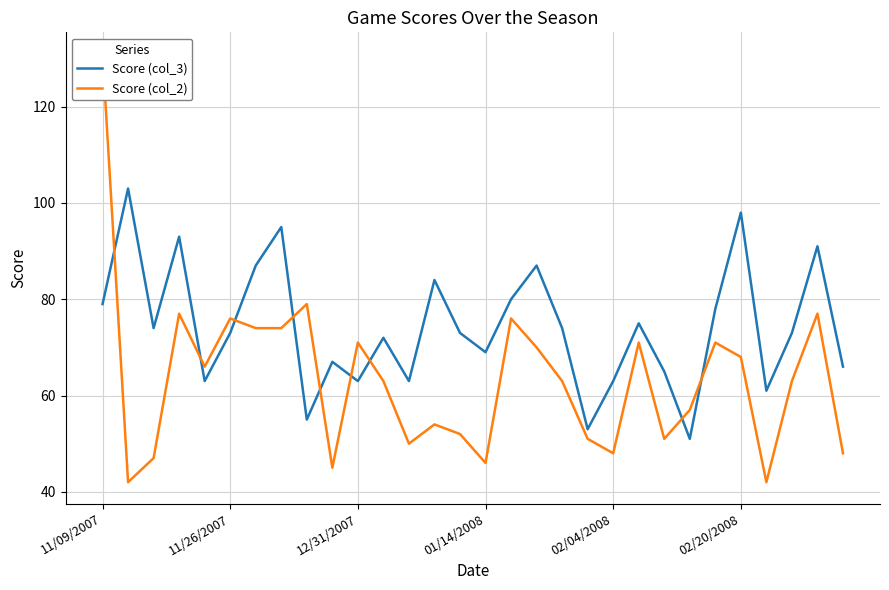

Reading left to right, extract all data points from this chart.

Score (col_3): 79	103	74	93	63	73	87	95	55	67	63	72	63	84	73	69	80	87	74	53	63	75	65	51	78	98	61	73	91	66
Score (col_2): 131	42	47	77	66	76	74	74	79	45	71	63	50	54	52	46	76	70	63	51	48	71	51	57	71	68	42	63	77	48